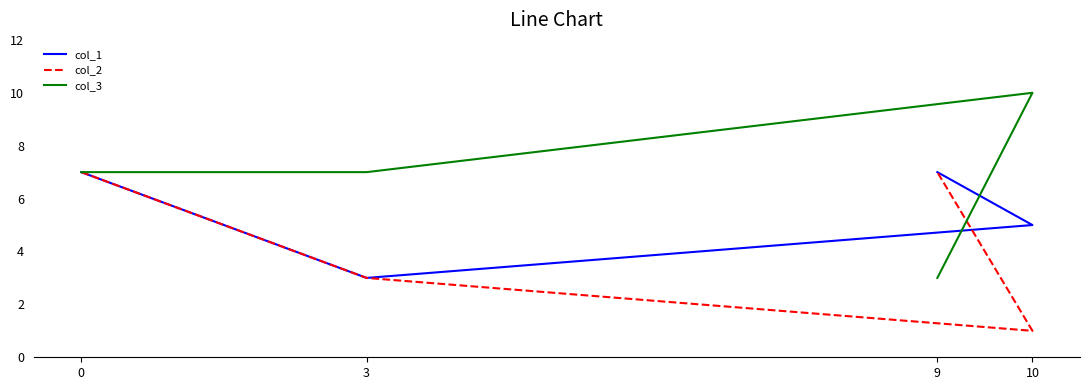

What are all the series names shown in the legend?

col_1, col_2, col_3